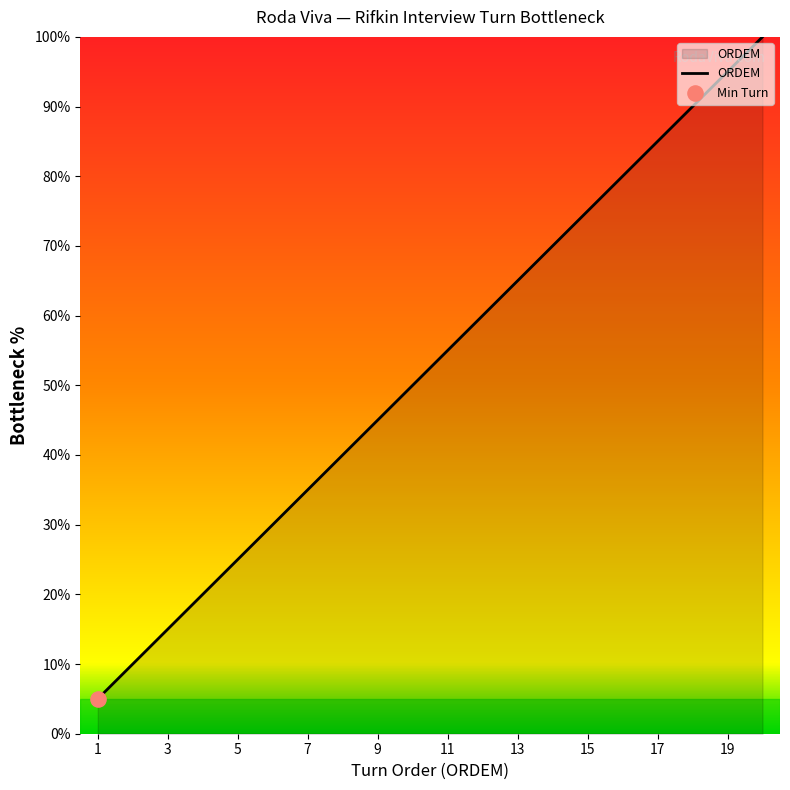

What is the minimum value shown in the chart?

5.0